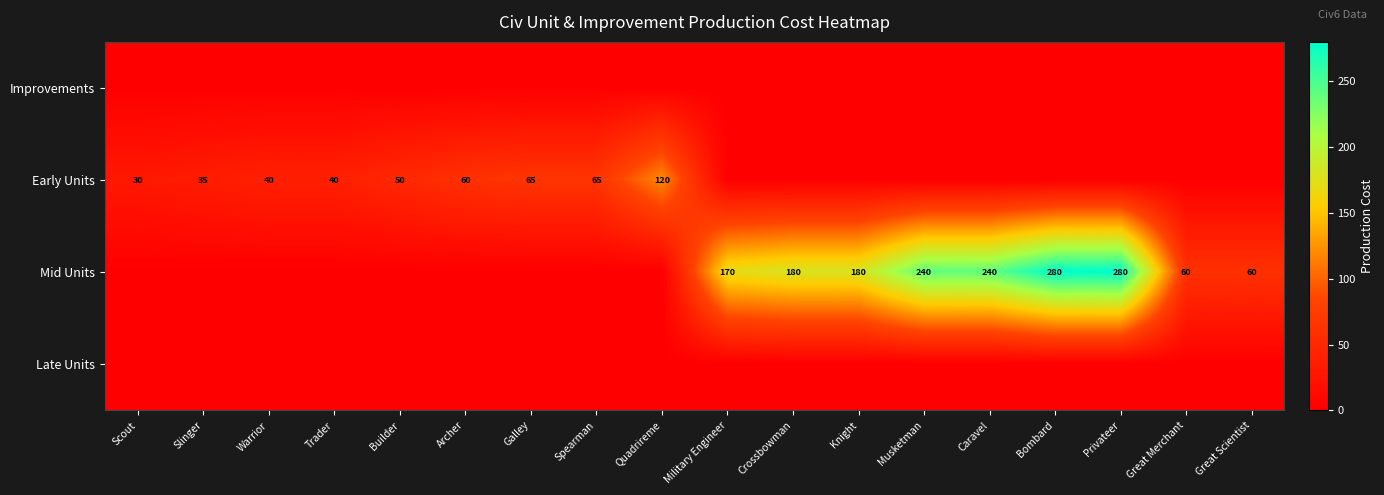

What is the difference between the highest and lowest values at Quadrireme?

120